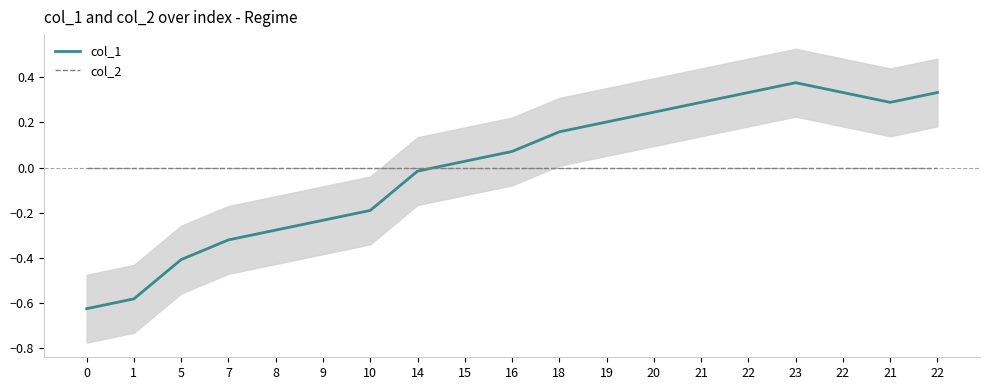

What is the highest value of the col_1 series?

0.4